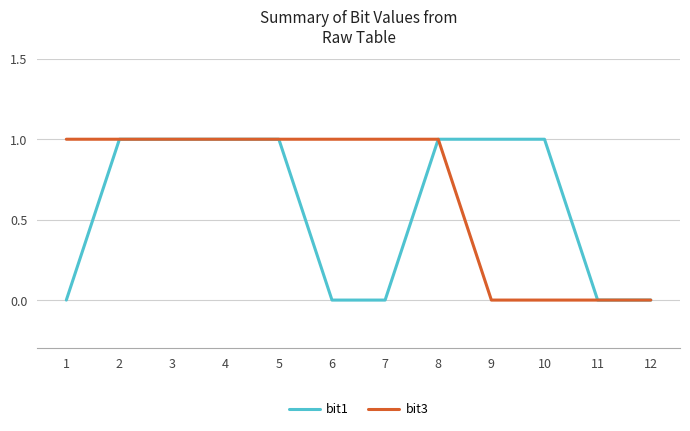

Reading left to right, transcribe all the data shown in this chart.

bit1: 0	1	1	1	1	0	0	1	1	1	0	0
bit3: 1	1	1	1	1	1	1	1	0	0	0	0